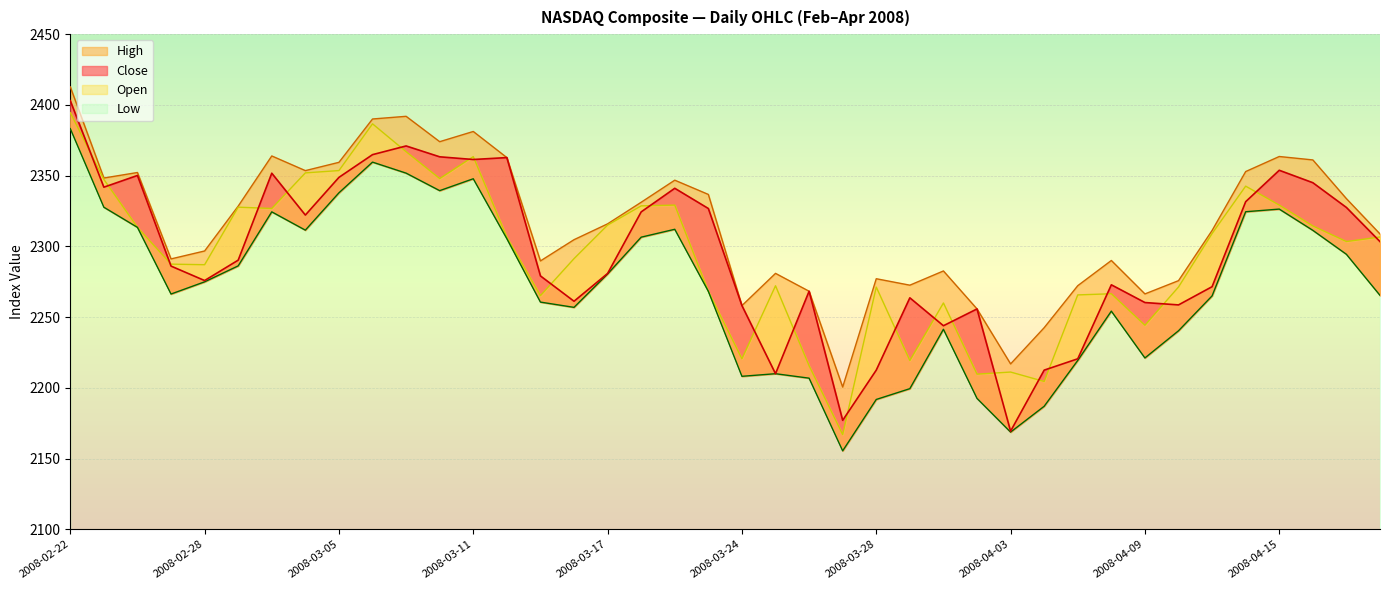

What is the sum of the Open values at 2008-04-03 and 2008-03-26?

4426.8